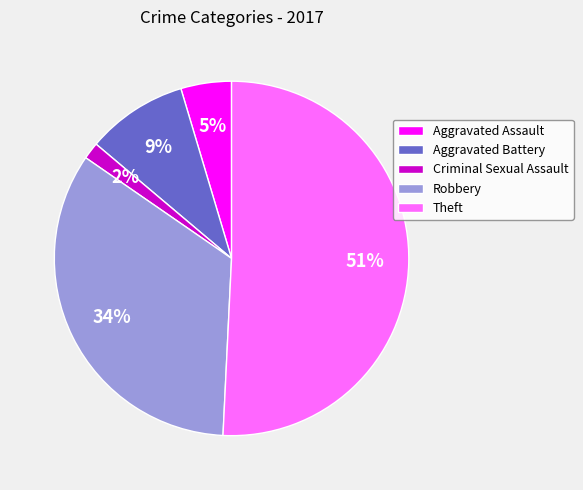

To the nearest percent, what is the average slice percentage?

20%